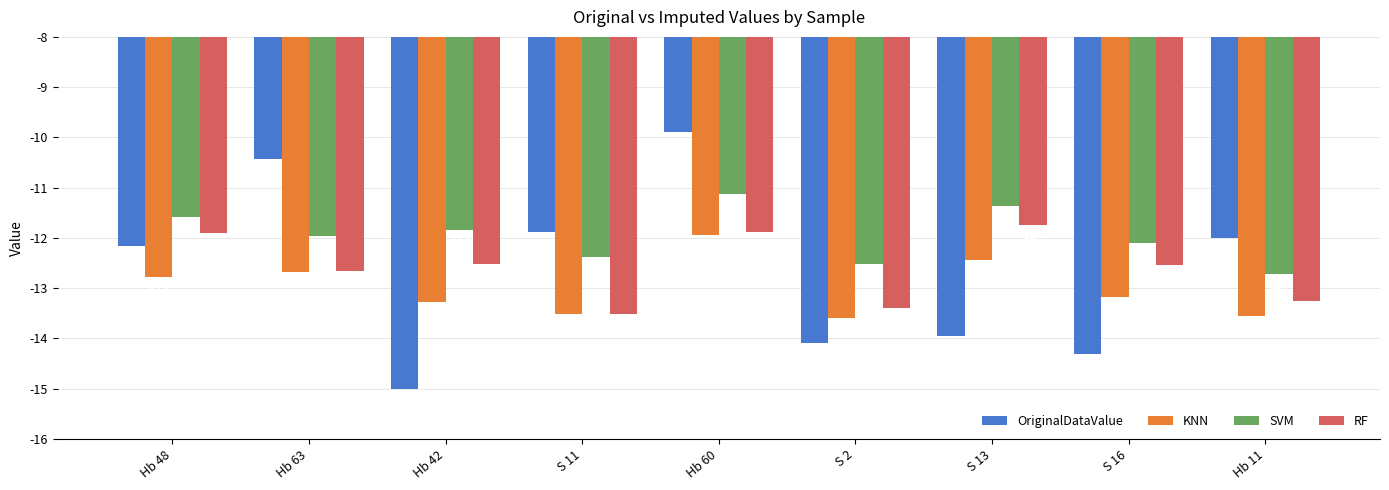

What are all the series names shown in the legend?

OriginalDataValue, KNN, SVM, RF